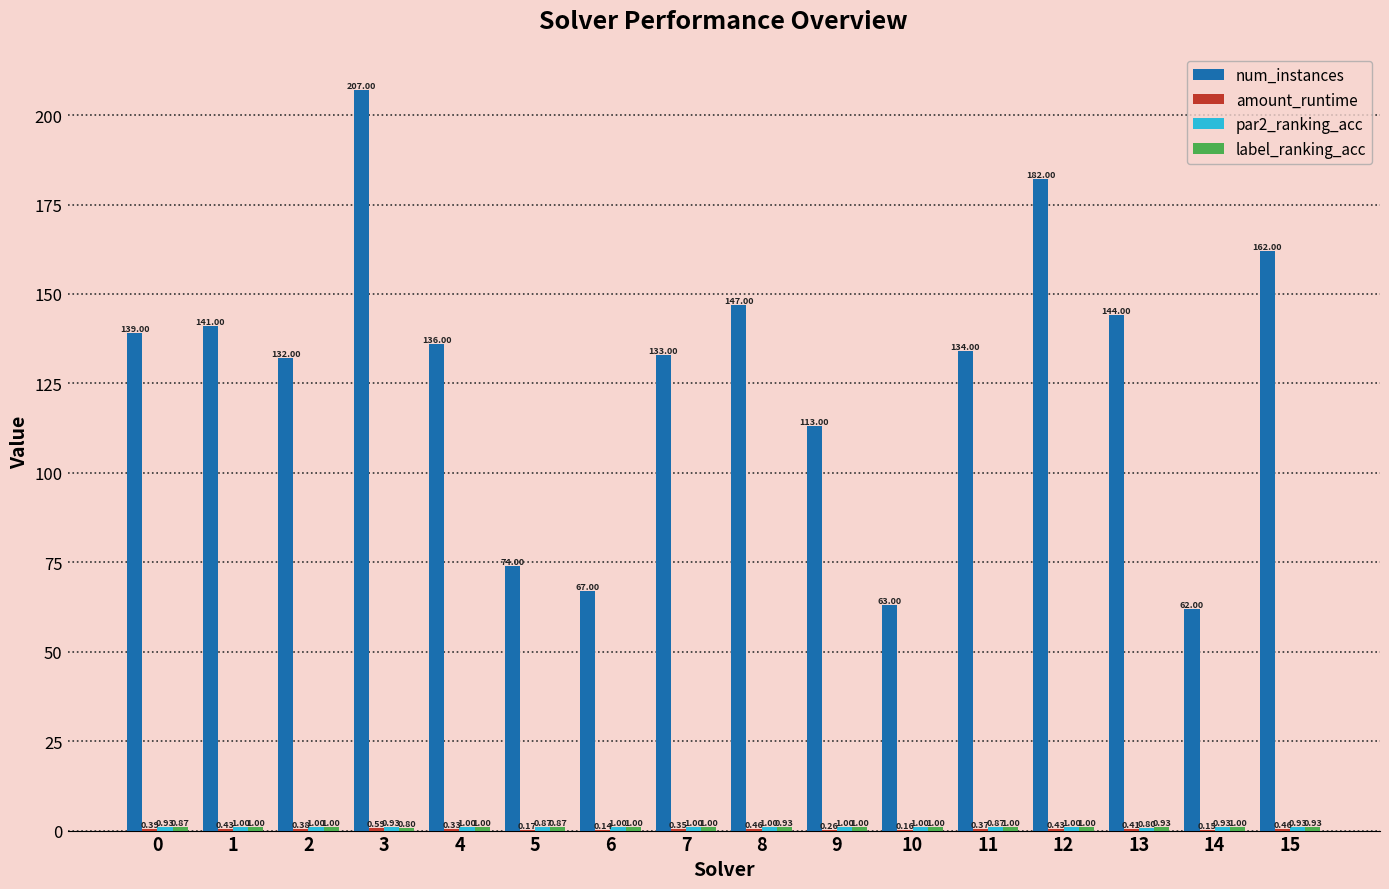

At which label is num_instances closest to 134?

11